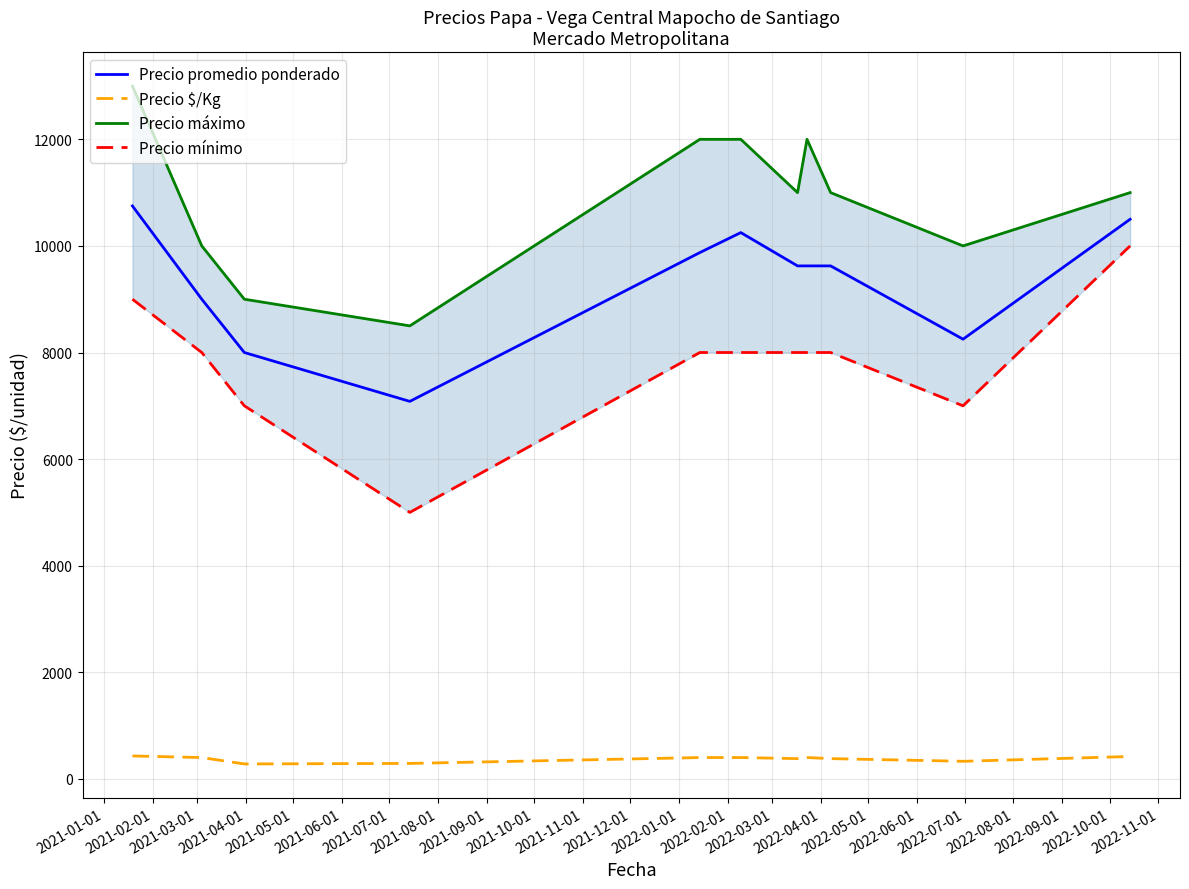

Rank the series by their maximum value, from highest to lowest.

Precio máximo, Precio promedio ponderado, Precio mínimo, Precio $/Kg